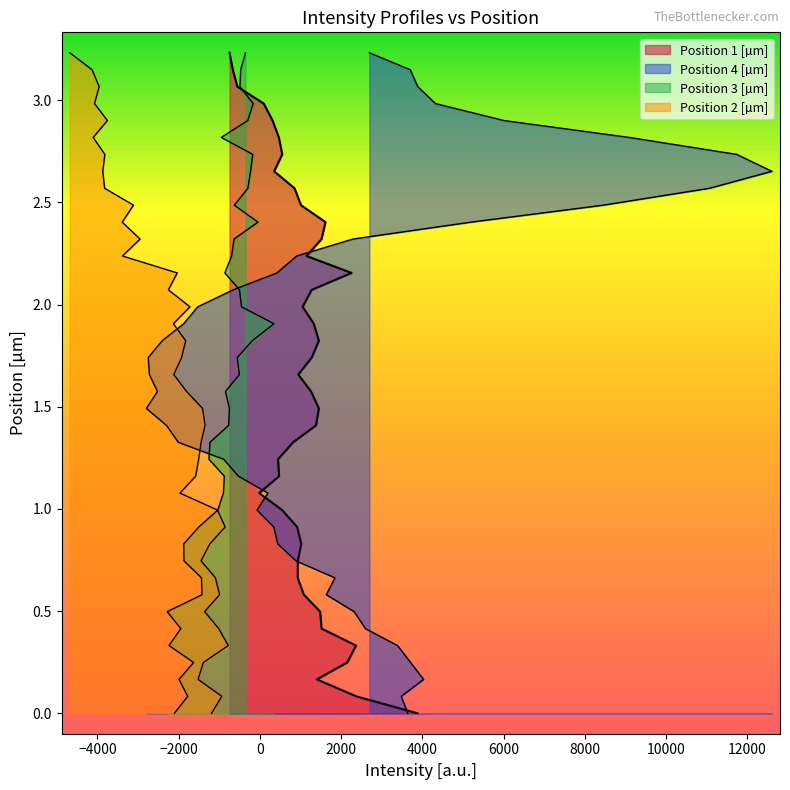

True or false: Position 1 [µm] and Position 2 [µm] cross at least once.

False